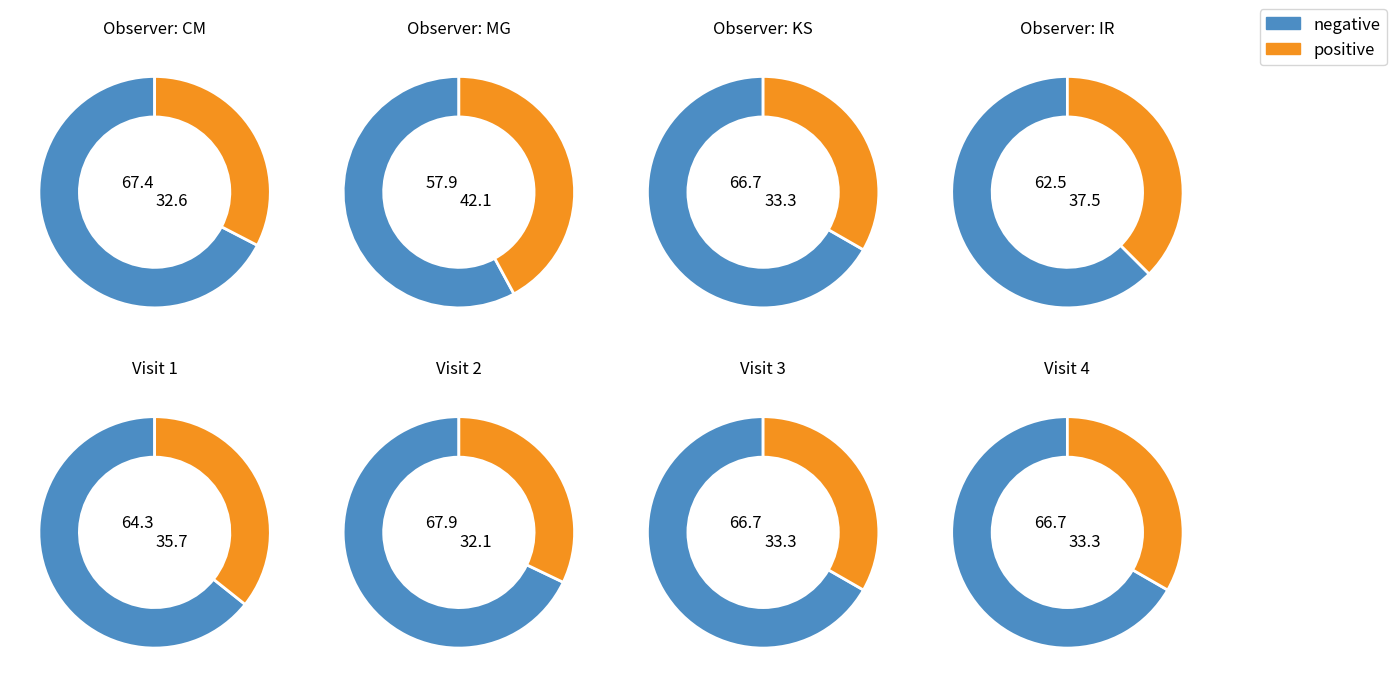

Is the sum of MG and KS greater than half?

No